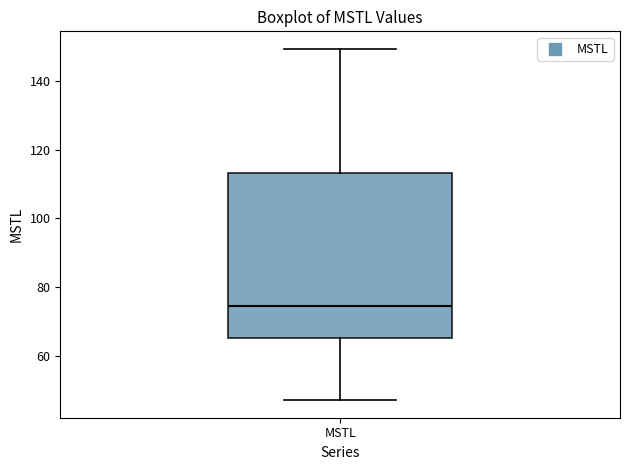

Where does the upper whisker of the box for MSTL end on the y-axis? The values are not printed on the chart, so give them approximately, as read against the axis.

150